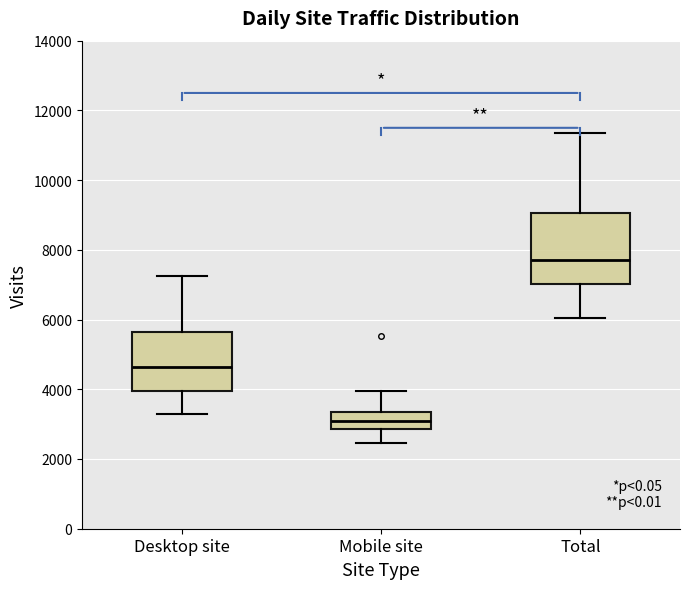

Which box's median line is the highest?

Total